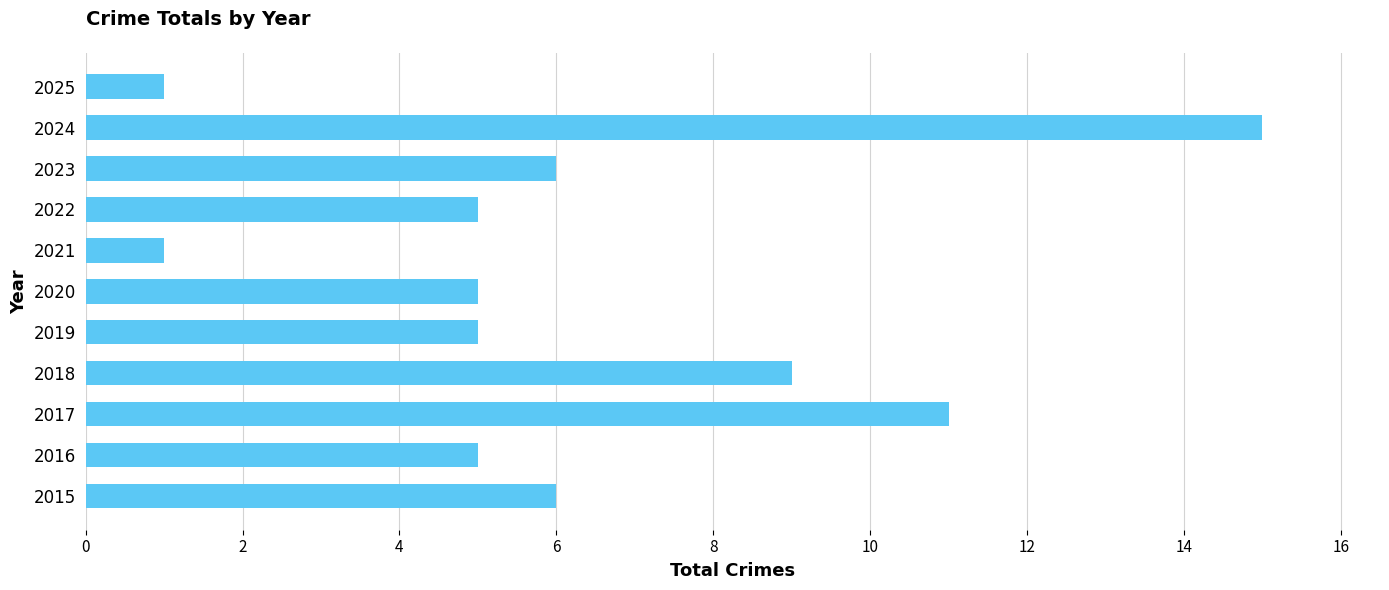

Is it true that the value at 2018 is 6?

False